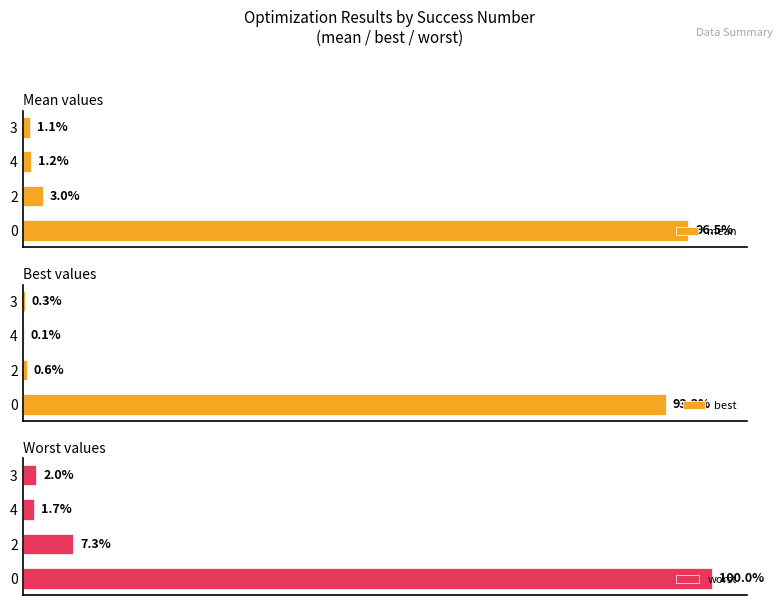

The value of worst at 40 is 0.6. True or false?

False